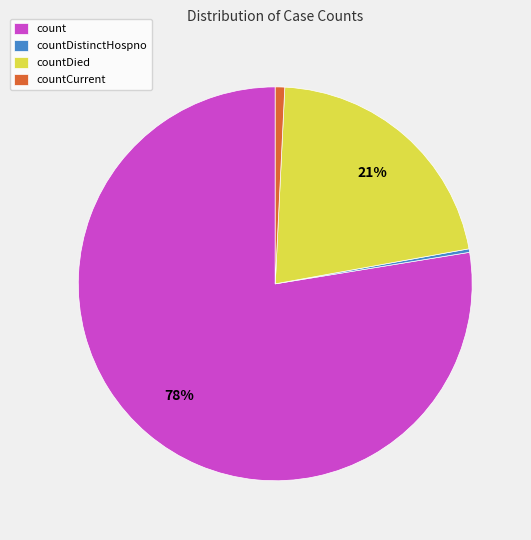

The count slice represents 78% of the pie. True or false?

True